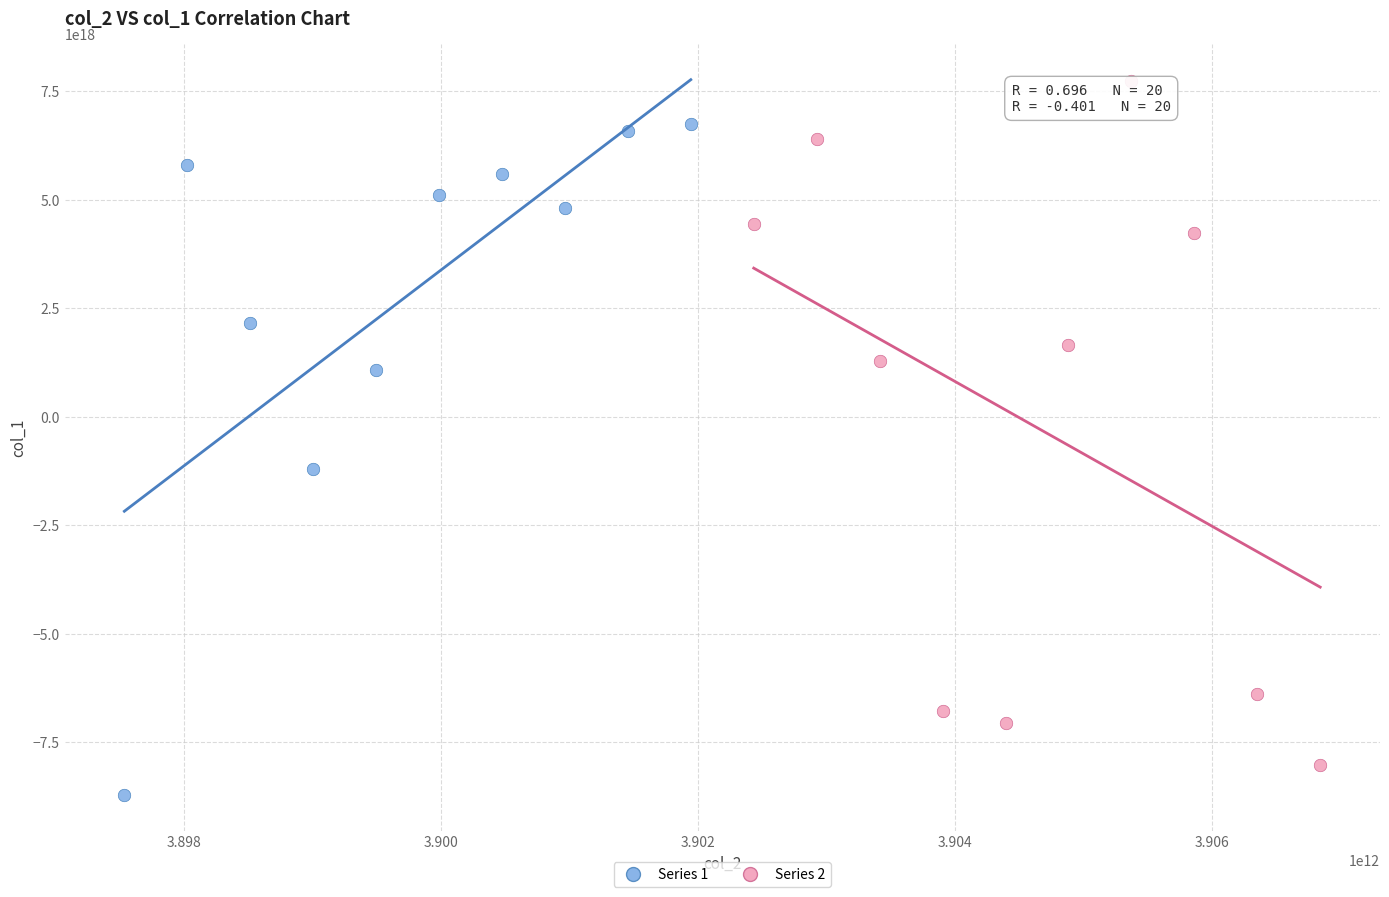

What are all the series names shown in the legend?

Series 1, Series 2